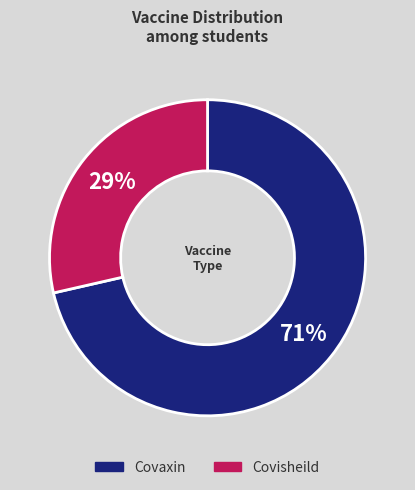

To the nearest percent, what portion does Covaxin represent?

71%